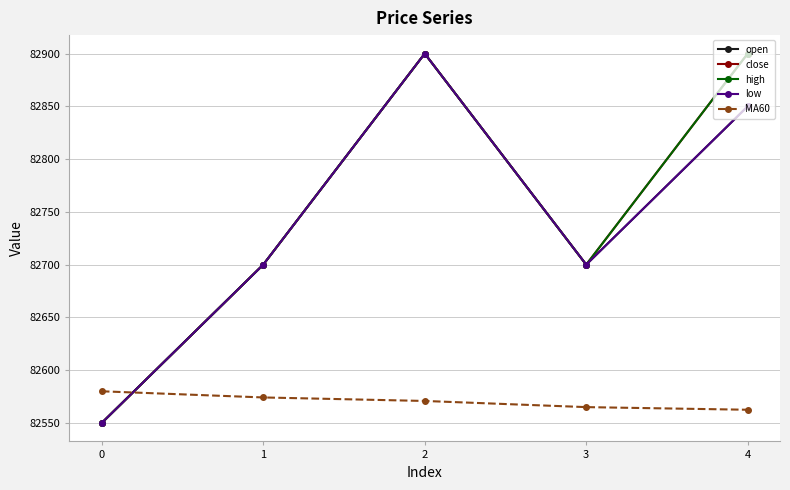

What is the minimum value for open?

82550.0